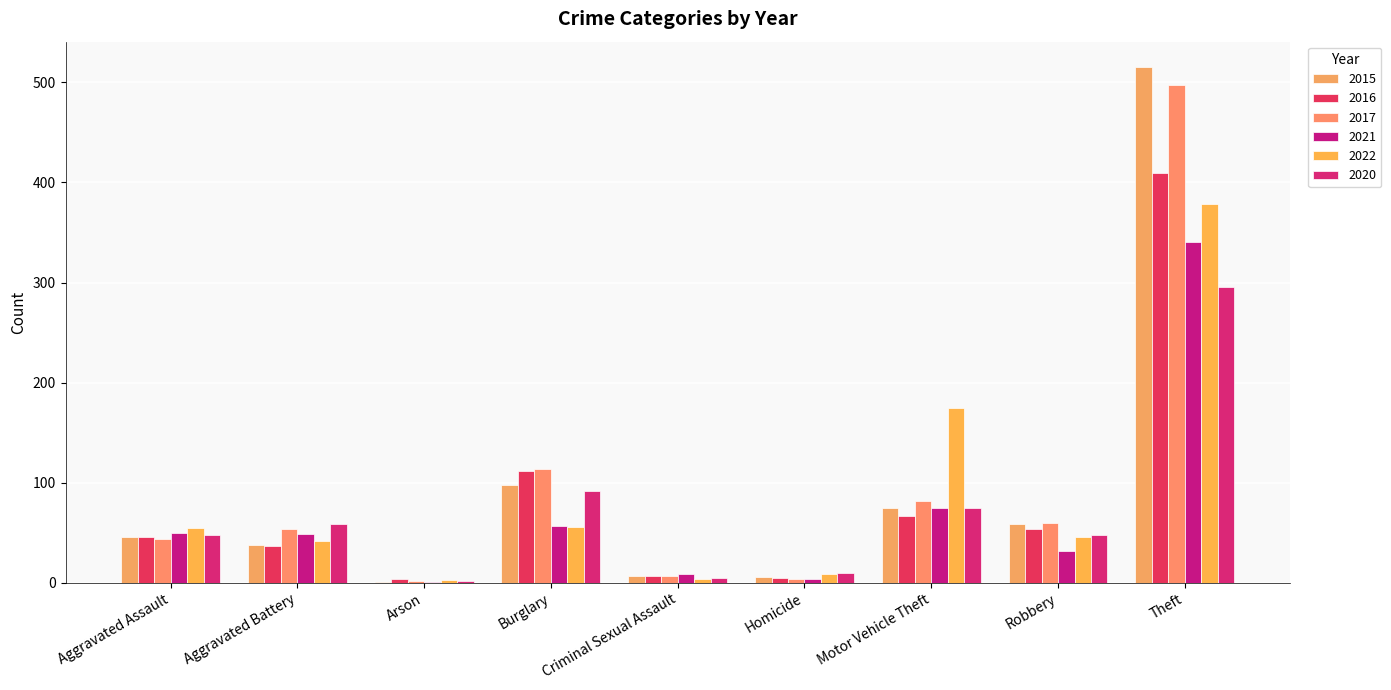

What is the average value of the 2017 series?

96